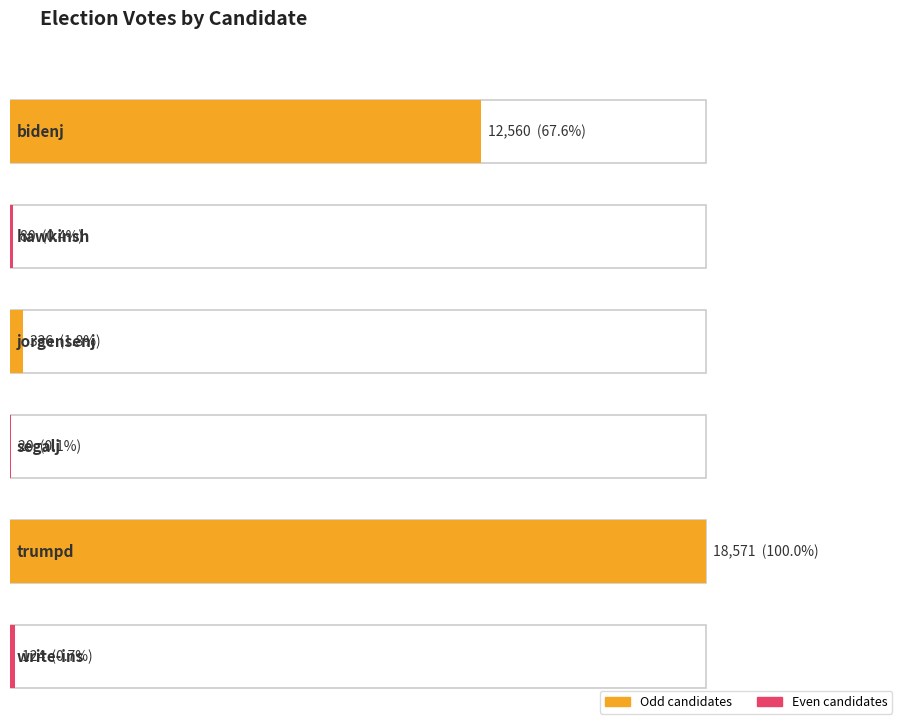

Between trumpd and bidenj, which is larger?

trumpd